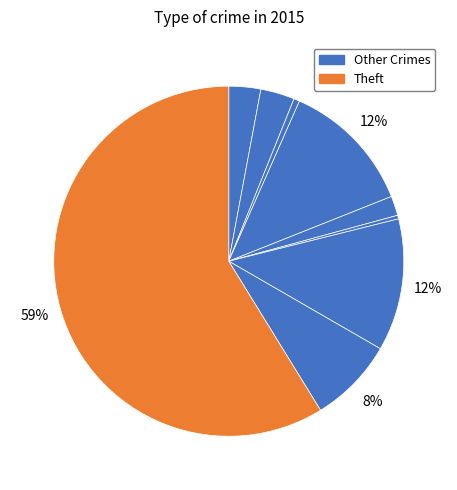

Count the number of slices in the pie.

9